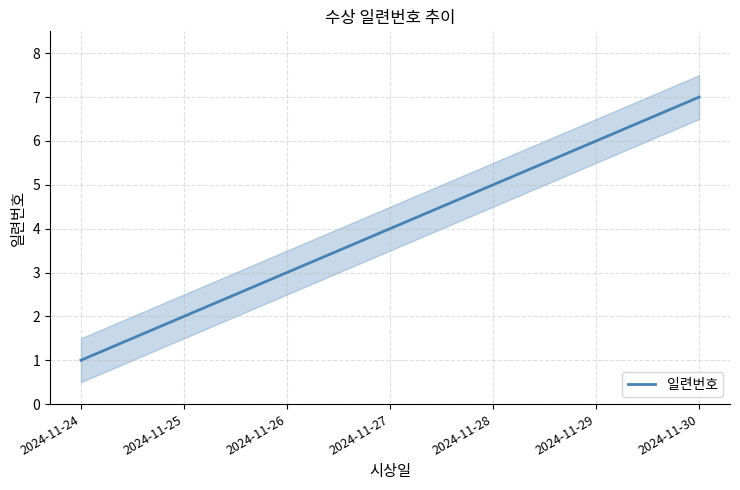

What is the ratio of the value at 2024-11-24 to the value at 2024-11-27?

0.2